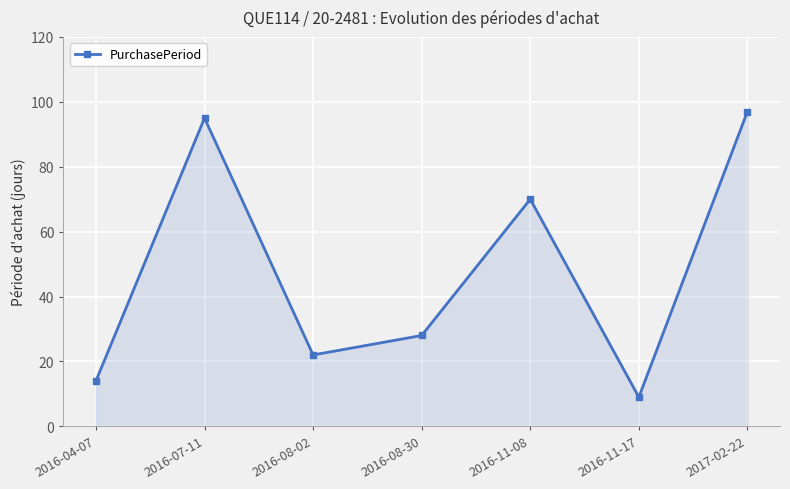

List the labels in order of value, smallest first.

2016-11-17, 2016-04-07, 2016-08-02, 2016-08-30, 2016-11-08, 2016-07-11, 2017-02-22